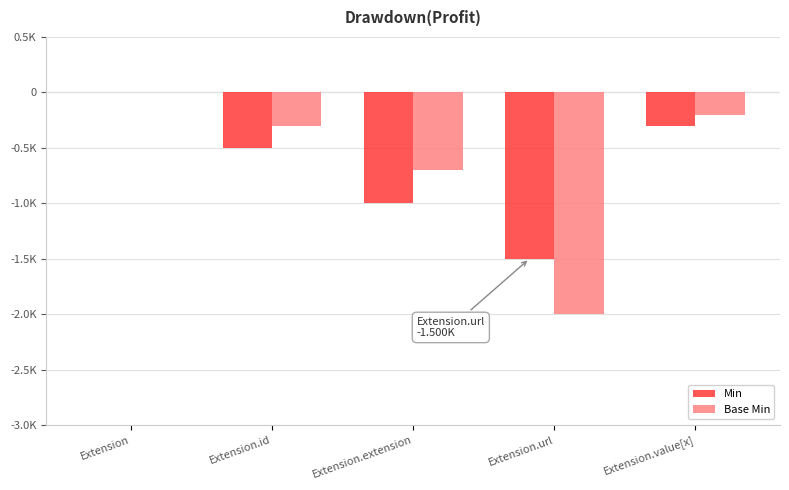

Where is Base Min nearest to the value -1?

Extension.extension